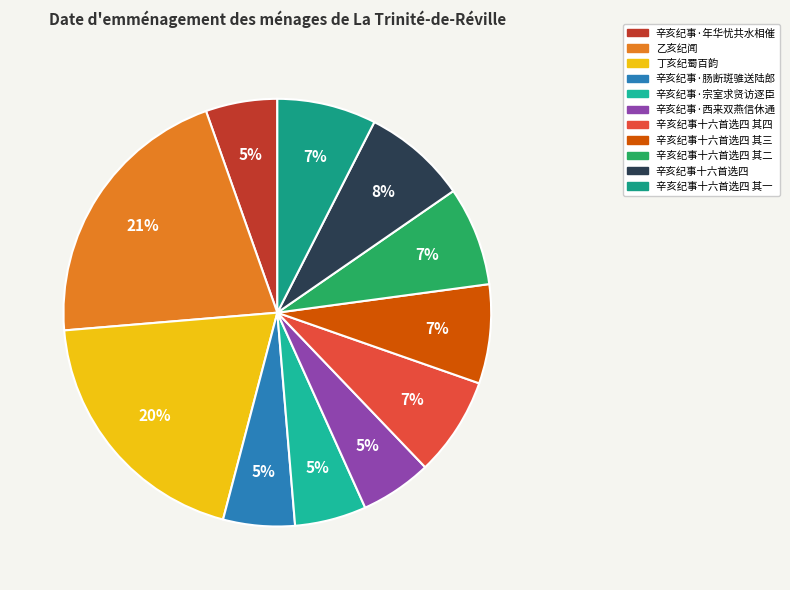

What is the ratio of the value at 辛亥纪事十六首选四 to the value at 辛亥纪事十六首选四 其四?

1.1